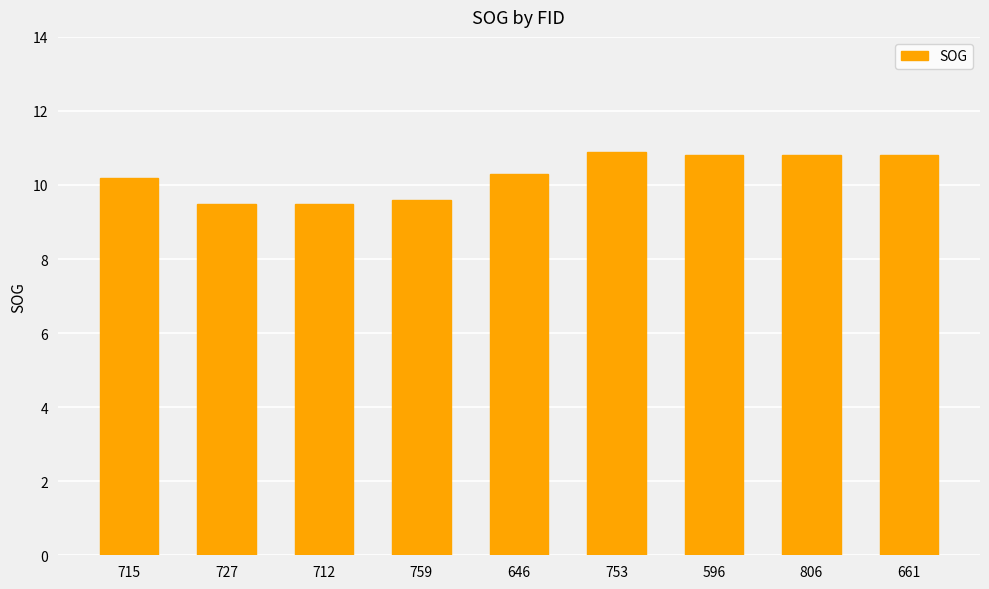

What is the greatest value displayed?

10.9